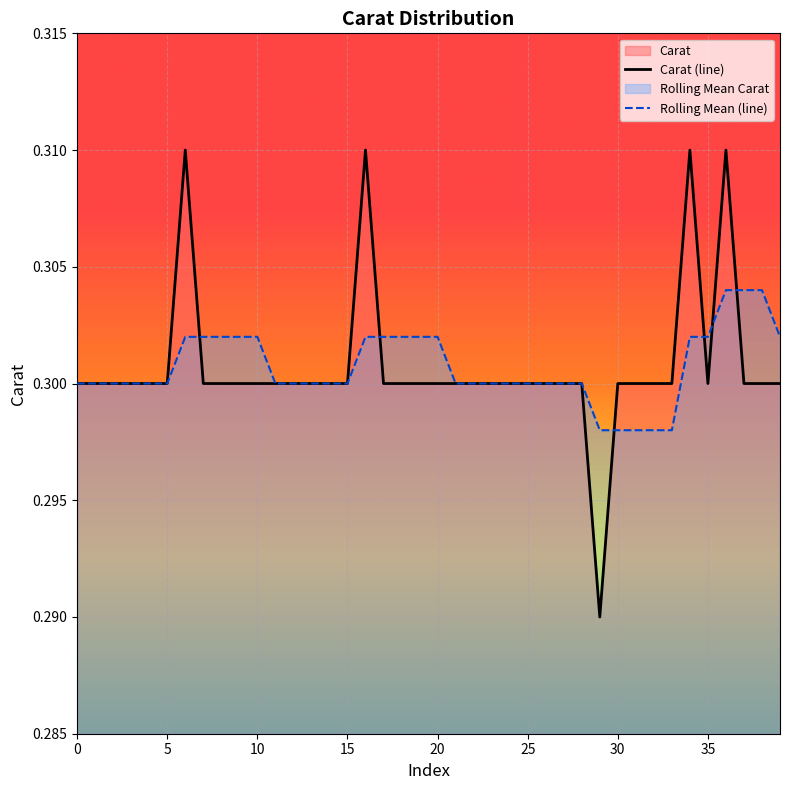

How many lines are shown in the chart?

2